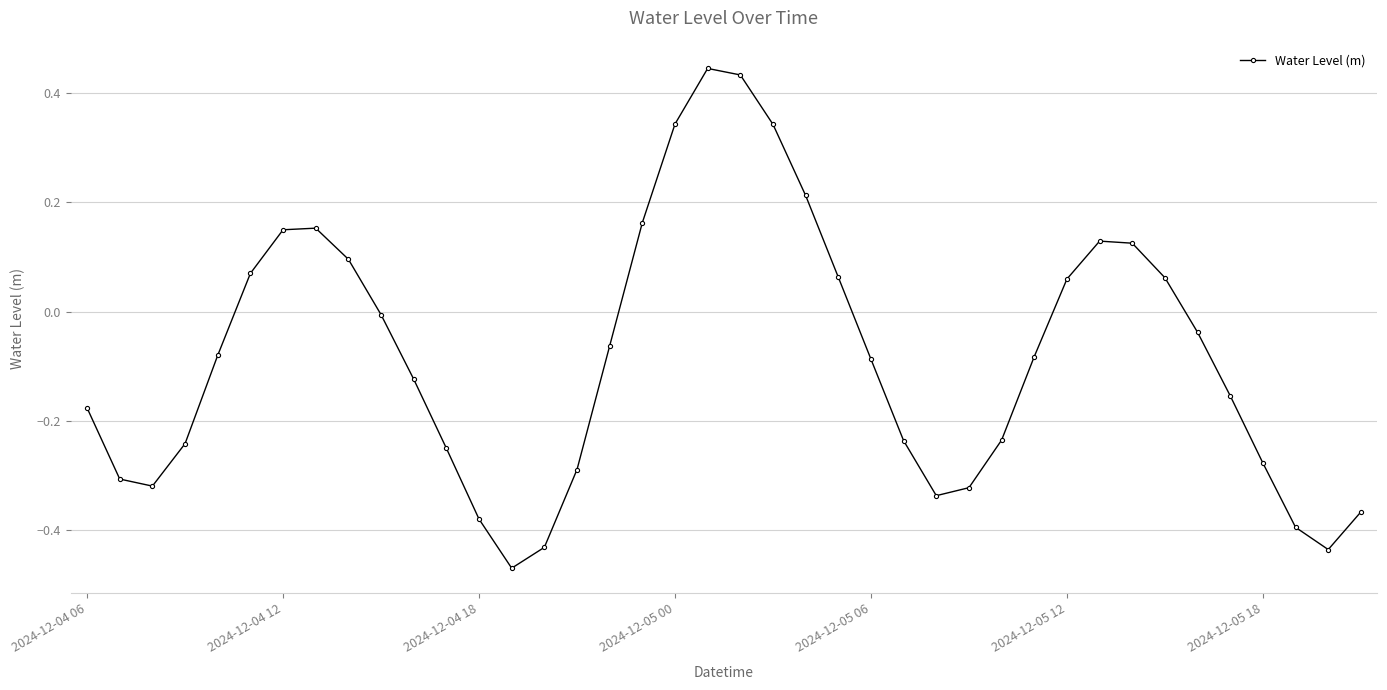

What is the difference between the maximum and minimum values?

0.9